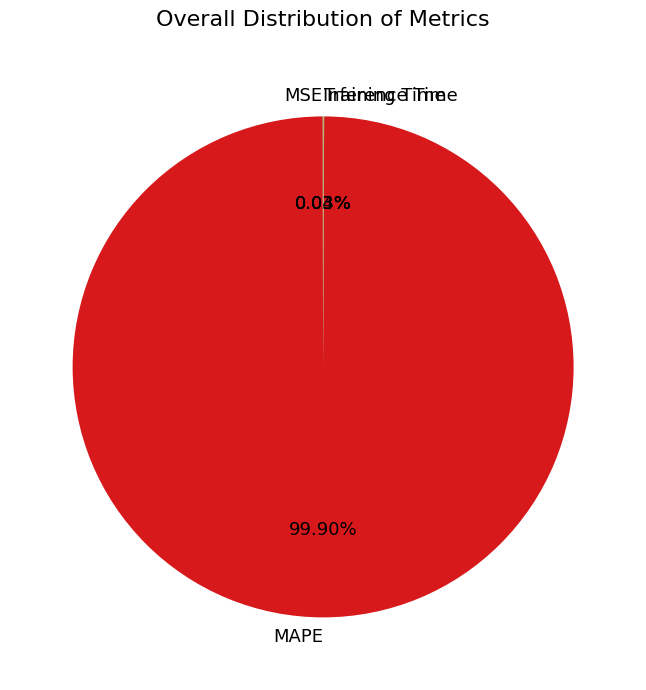

What is the majority slice?

MAPE